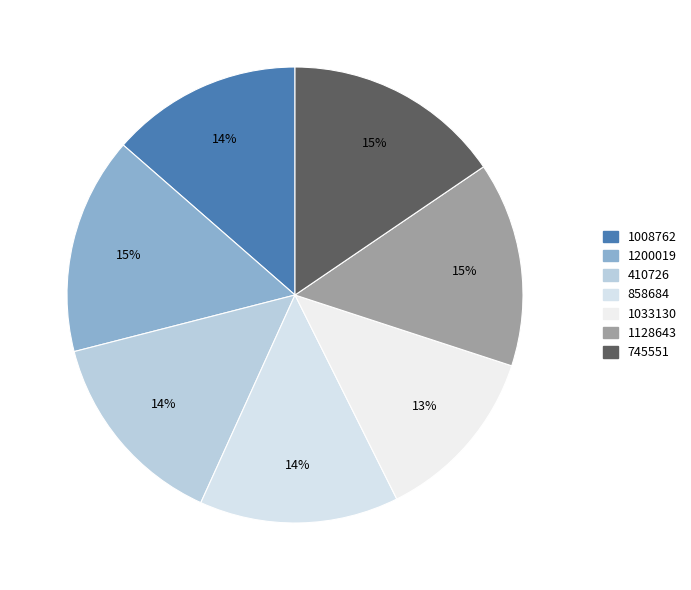

How many segments does this pie chart have?

7